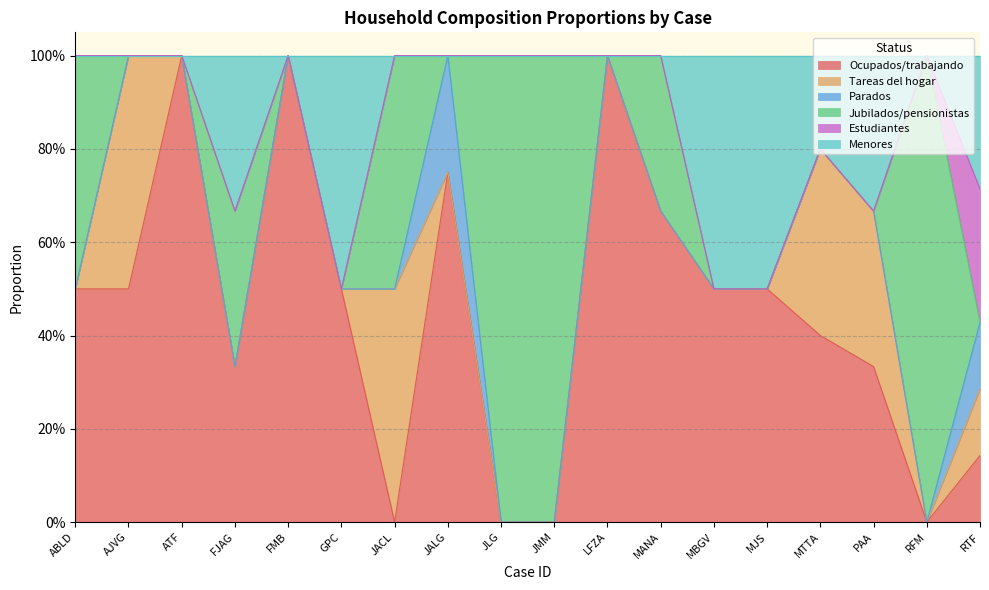

Reading left to right, extract all data points from this chart.

Ocupados/trabajando: 0.5	0.5	1.0	0.3	1.0	0.5	0.0	0.8	0.0	0.0	1.0	0.7	0.5	0.5	0.4	0.3	0.0	0.1
Tareas del hogar: 0.0	0.5	0.0	0.0	0.0	0.0	0.5	0.0	0.0	0.0	0.0	0.0	0.0	0.0	0.4	0.3	0.0	0.1
Parados: 0.0	0.0	0.0	0.0	0.0	0.0	0.0	0.2	0.0	0.0	0.0	0.0	0.0	0.0	0.0	0.0	0.0	0.1
Jubilados/pensionistas: 0.5	0.0	0.0	0.3	0.0	0.0	0.5	0.0	1.0	1.0	0.0	0.3	0.0	0.0	0.0	0.0	1.0	0.0
Estudiantes: 0.0	0.0	0.0	0.0	0.0	0.0	0.0	0.0	0.0	0.0	0.0	0.0	0.0	0.0	0.0	0.0	0.0	0.3
Menores: 0.0	0.0	0.0	0.3	0.0	0.5	0.0	0.0	0.0	0.0	0.0	0.0	0.5	0.5	0.2	0.3	0.0	0.3